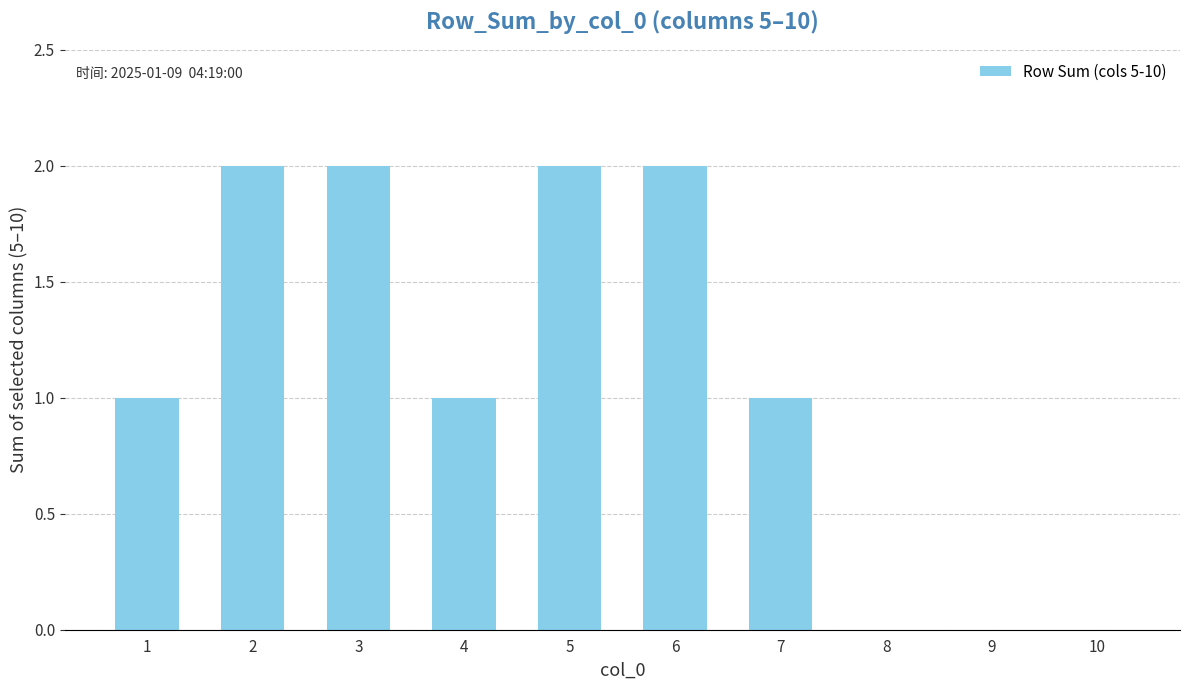

True or false: the data shows 1 at 5.

False